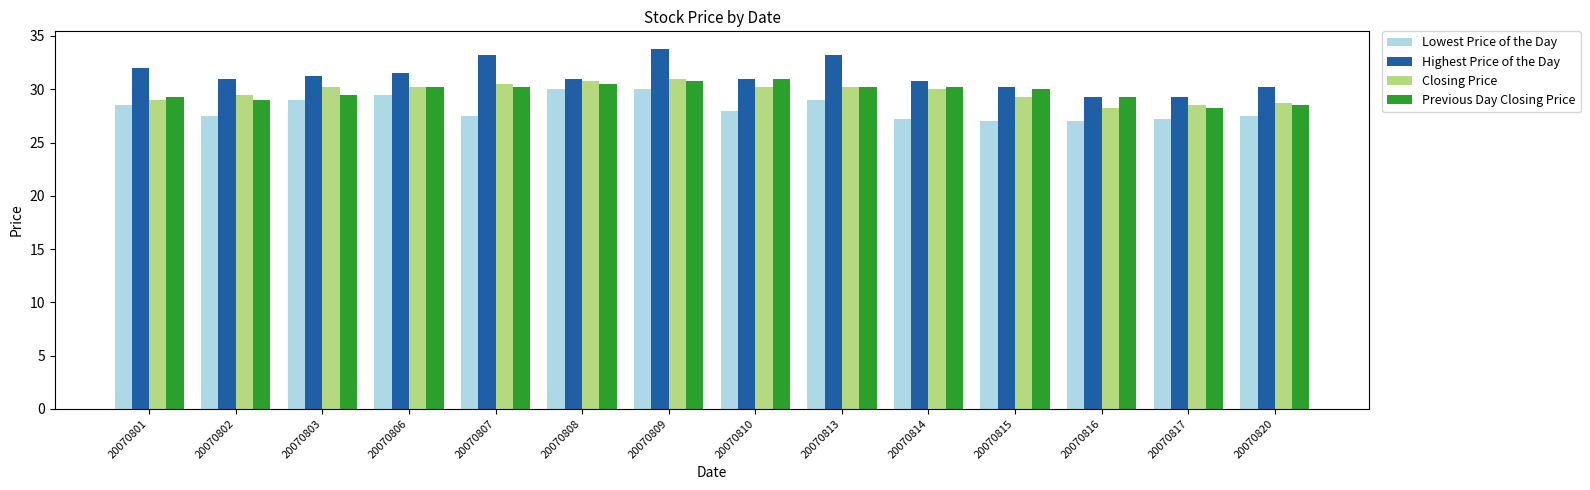

The Highest Price of the Day series shows 32.0 at 20070801. True or false?

True